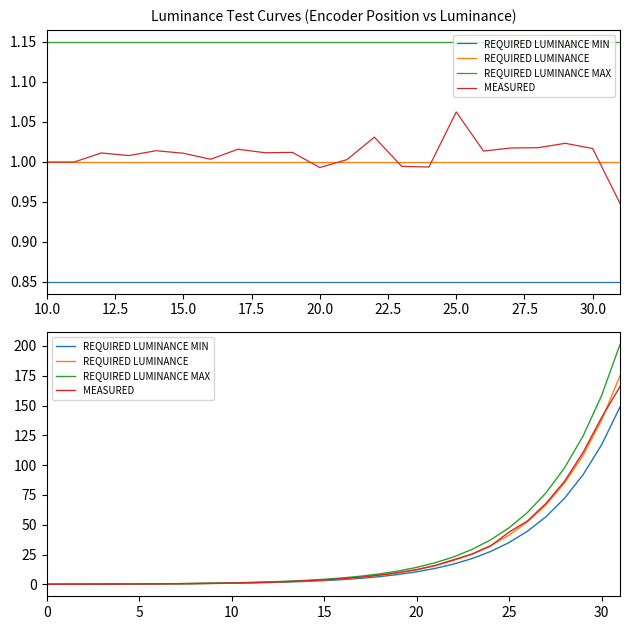

Reading left to right, what are all the values shown in this chart?

REQUIRED LUMINANCE MIN: 0.1	0.1	0.1	0.2	0.2	0.3	0.4	0.5	0.6	0.7	0.9	1.2	1.5	2.0	2.5	3.2	4.0	5.1	6.5	8.3	10.5	13.4	17.0	21.7	27.6	35.1	44.6	56.8	72.2	91.9	116.9	148.8
REQUIRED LUMINANCE: 0.1	0.1	0.2	0.2	0.3	0.3	0.4	0.5	0.7	0.9	1.1	1.4	1.8	2.3	2.9	3.7	4.7	6.0	7.6	9.7	12.4	15.7	20.0	25.5	32.4	41.3	52.5	66.8	85.0	108.1	137.6	175.0
REQUIRED LUMINANCE MAX: 0.1	0.1	0.2	0.2	0.3	0.4	0.5	0.6	0.8	1.0	1.3	1.6	2.1	2.6	3.4	4.3	5.4	6.9	8.8	11.2	14.2	18.1	23.0	29.3	37.3	47.5	60.4	76.8	97.7	124.3	158.2	201.2
MEASURED: 0.1	0.1	0.2	0.2	0.3	0.3	0.4	0.5	0.7	0.9	1.1	1.4	1.8	2.3	3.0	3.8	4.7	6.1	7.7	9.8	12.3	15.8	20.7	25.3	32.2	43.8	53.2	67.9	86.5	110.6	139.8	165.9